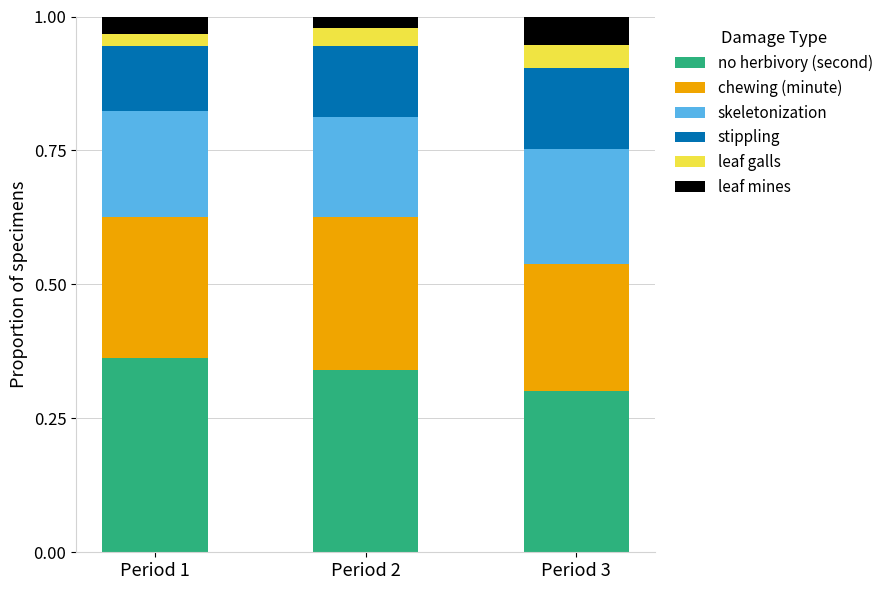

The no herbivory (second) series shows 0.3 at Period 2. True or false?

True